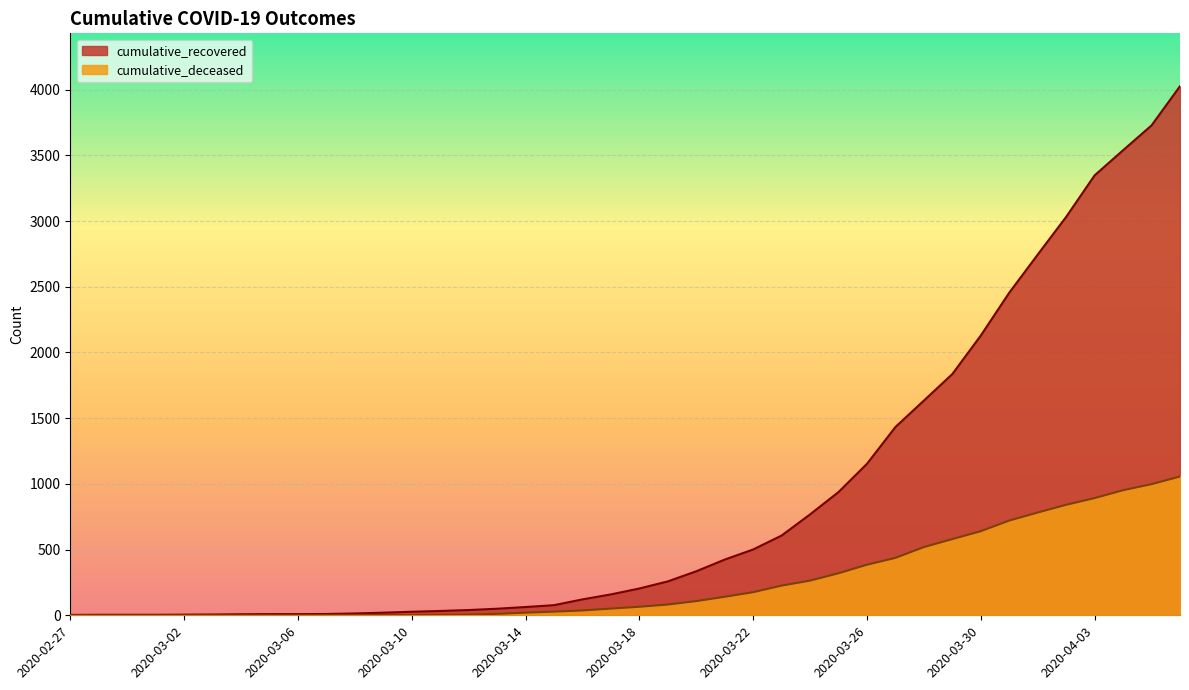

True or false: cumulative_recovered has more than 0 interior local peaks.

False